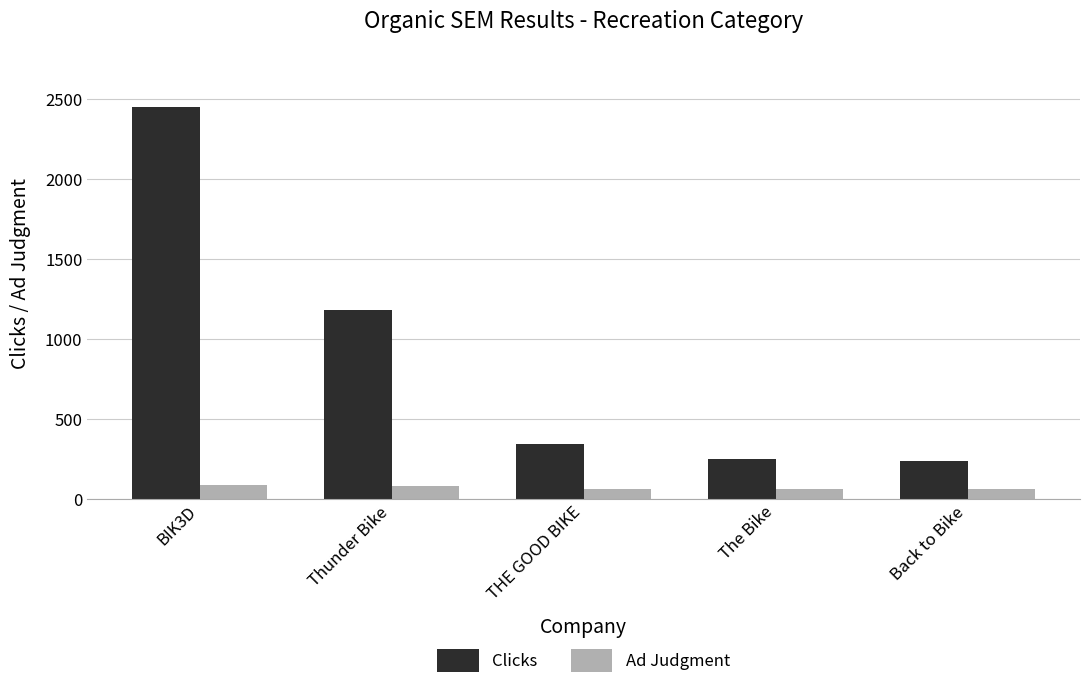

At which category does the chart reach its peak across all series?

BIK3D